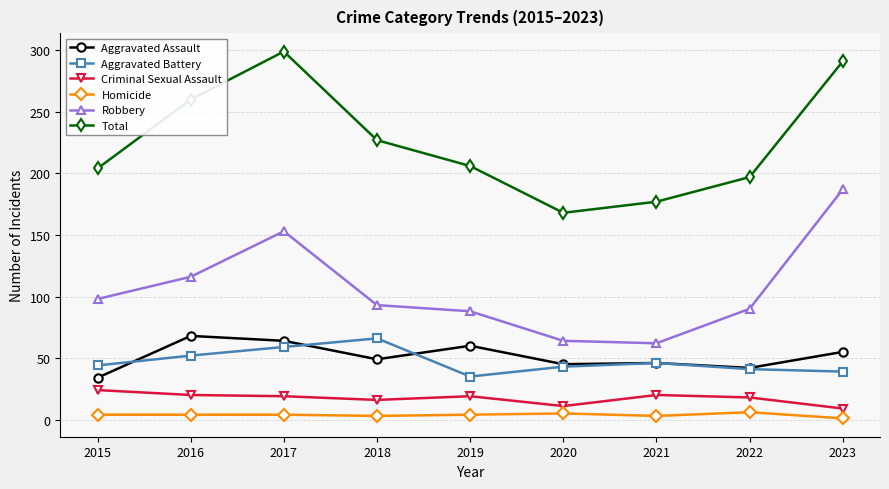

The value of Robbery at 2019 is 88. True or false?

True